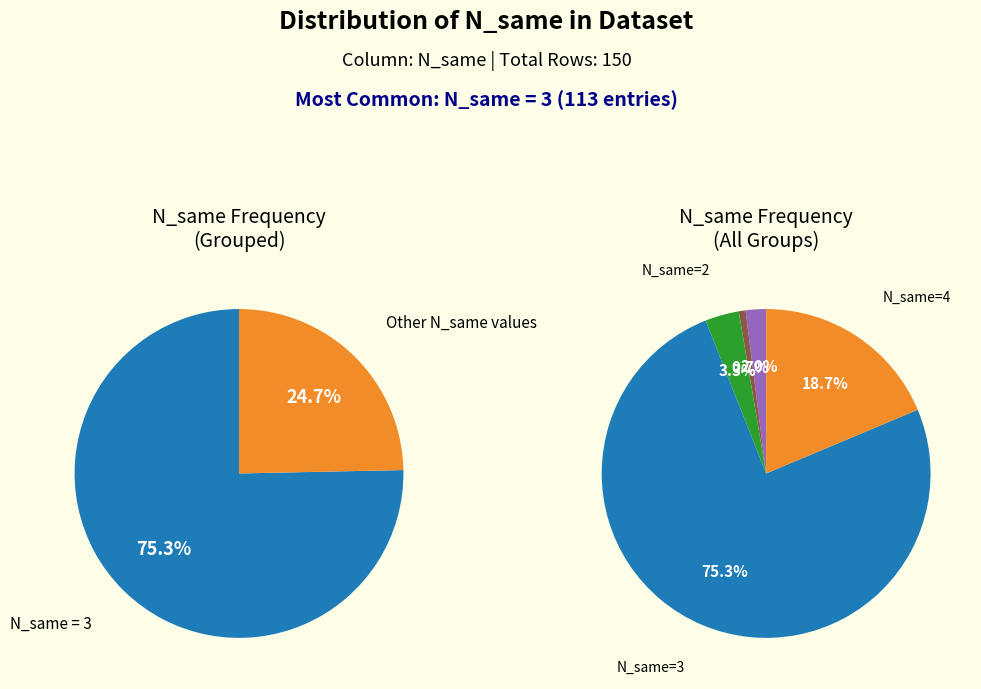

What is the change in value from N_same=0 to N_same=4?

+25